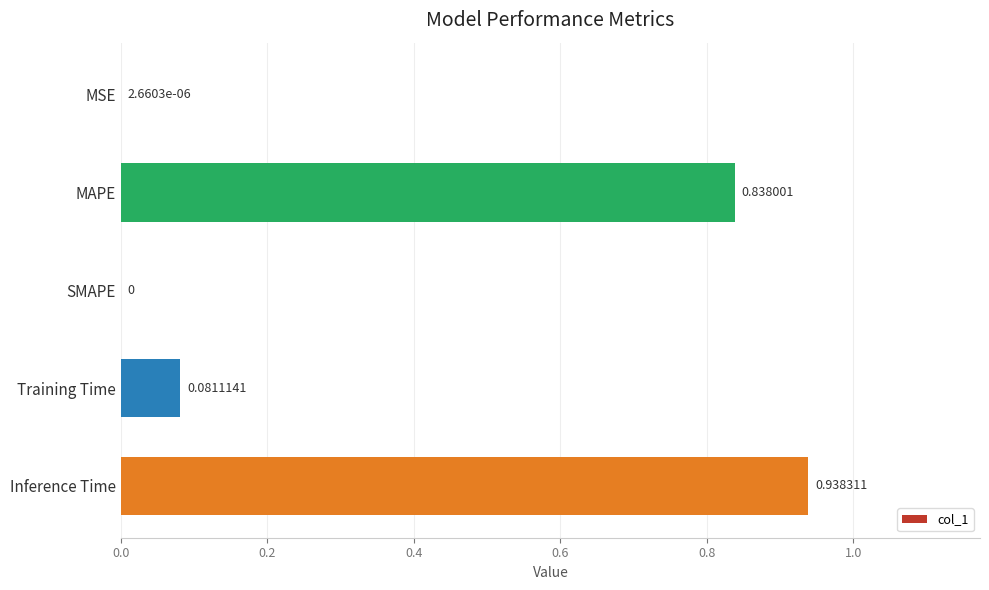

Which category has the highest value across all series?

Inference Time